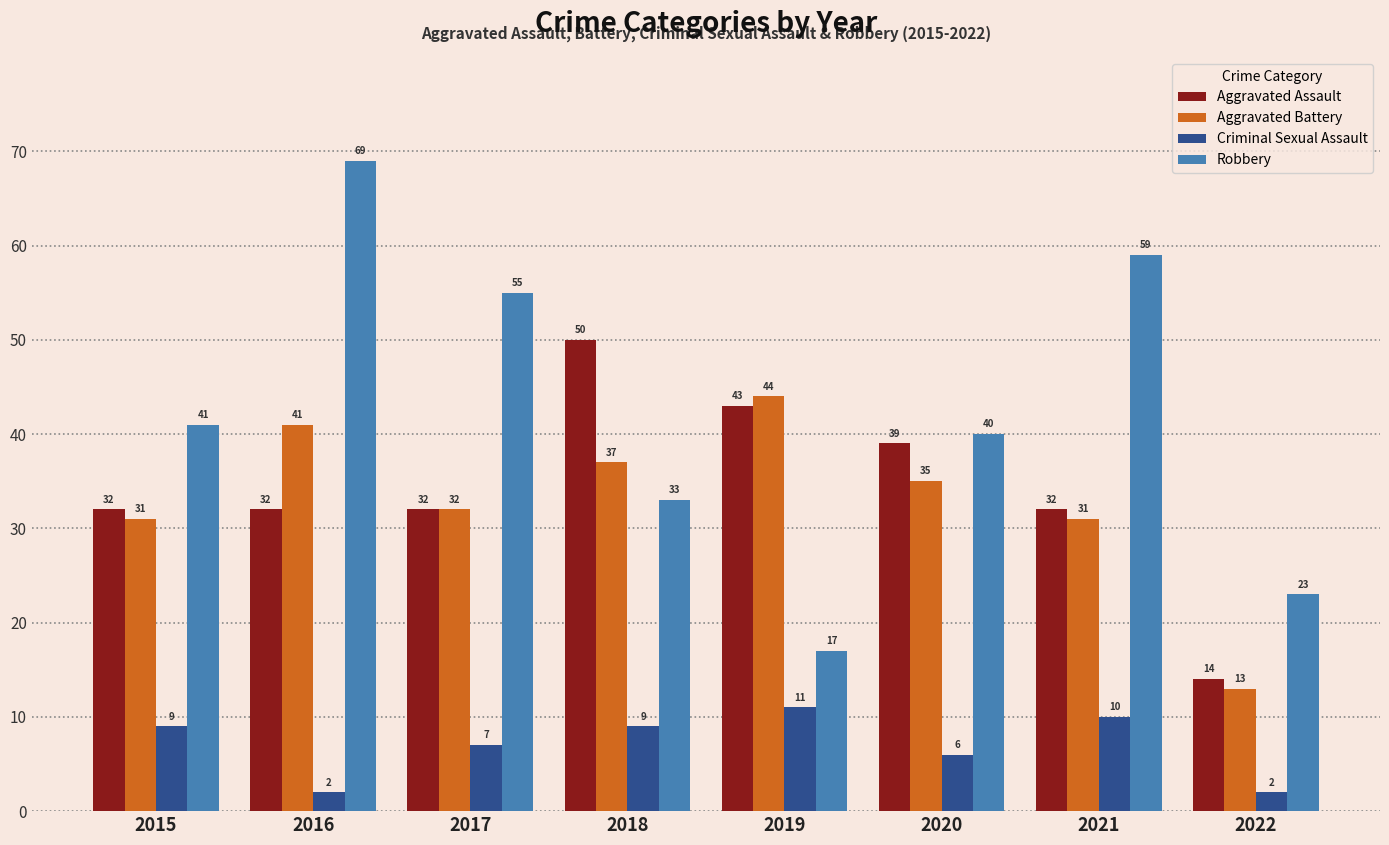

Where is Robbery nearest to the value 43?

2015